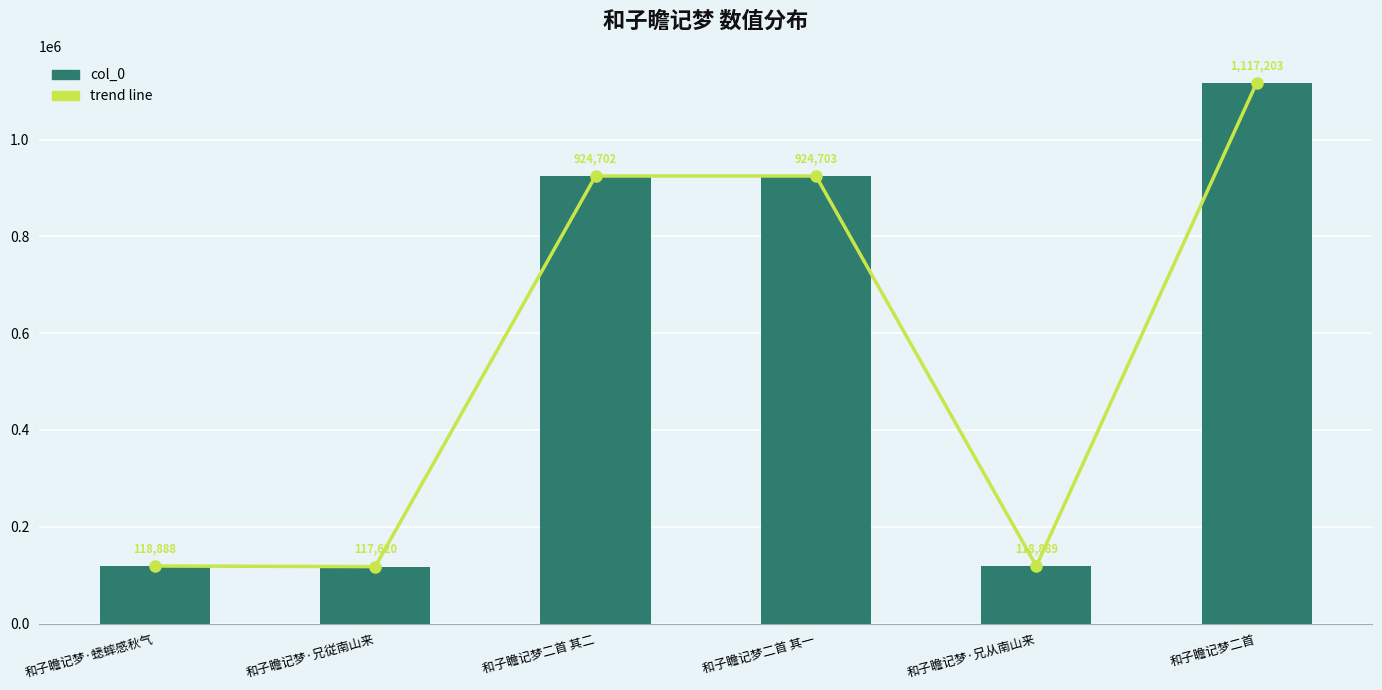

What is the label of the 4th bar from the left?

和子瞻记梦二首 其一